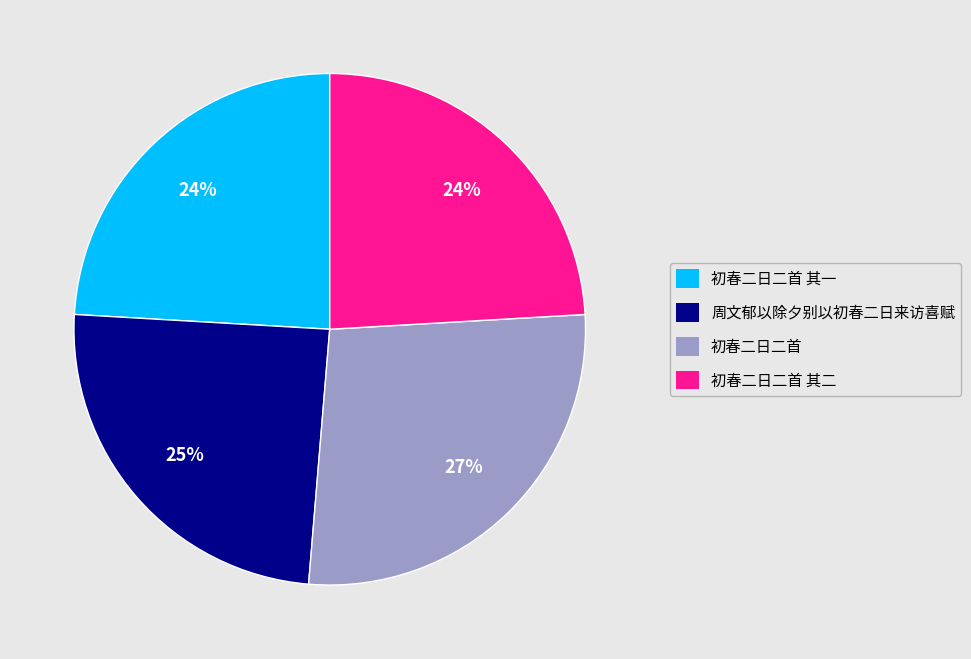

Does any single category account for the majority?

No